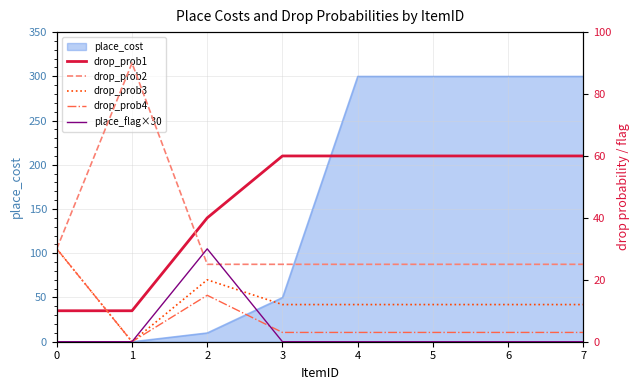

Read the drop_prob3 value at 5, to the nearest 5.

10